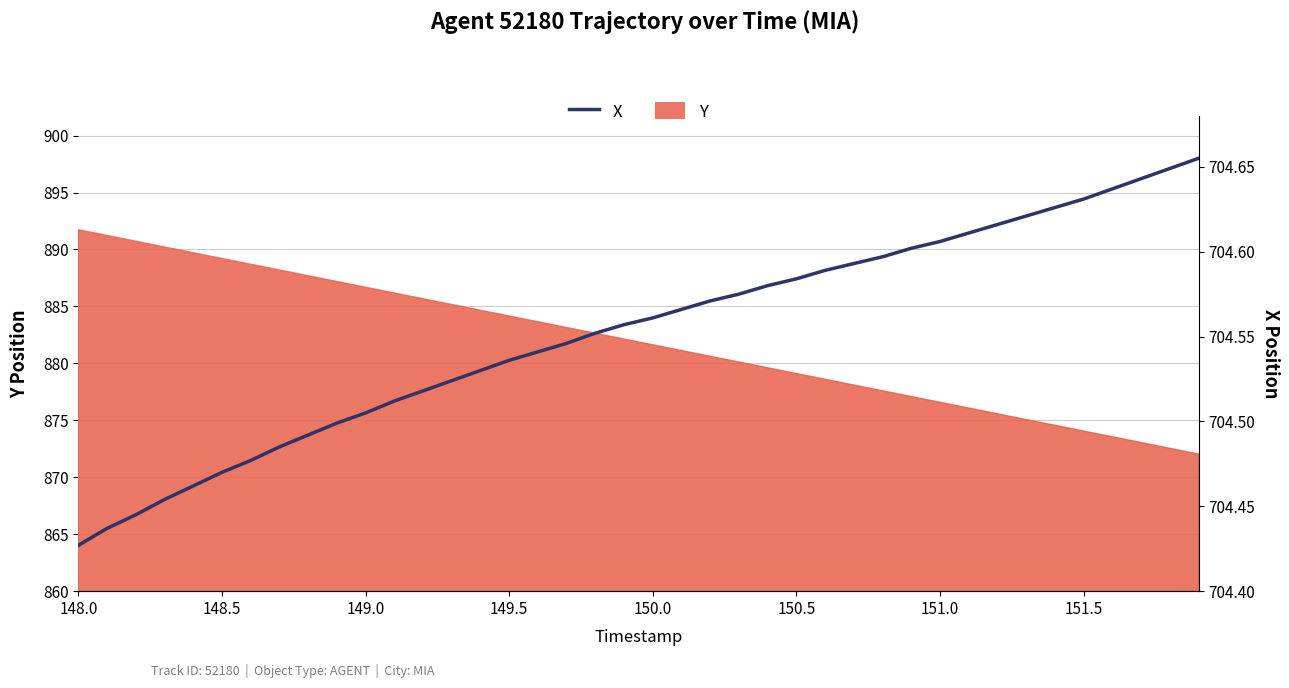

What position from the left is 148.5?

6